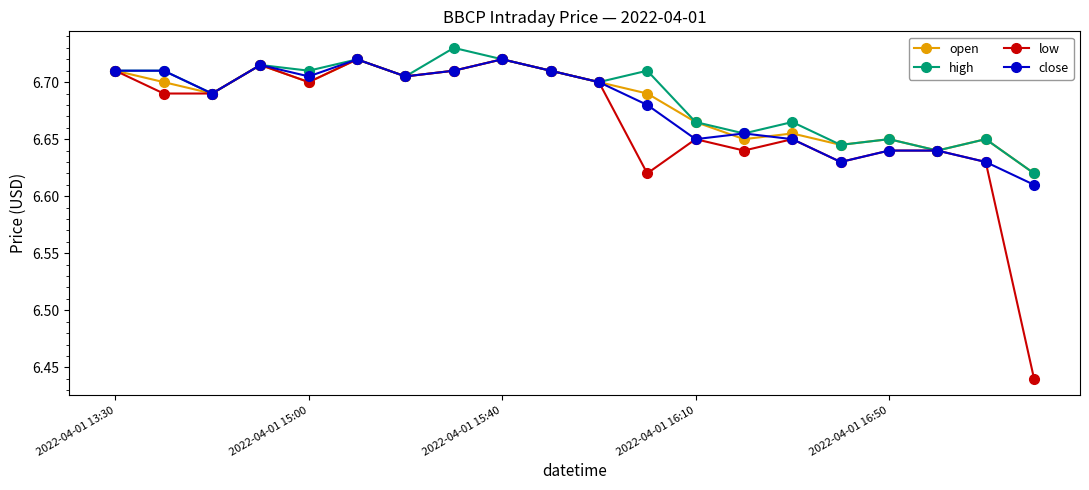

Which series has the largest range (max minus min)?

low